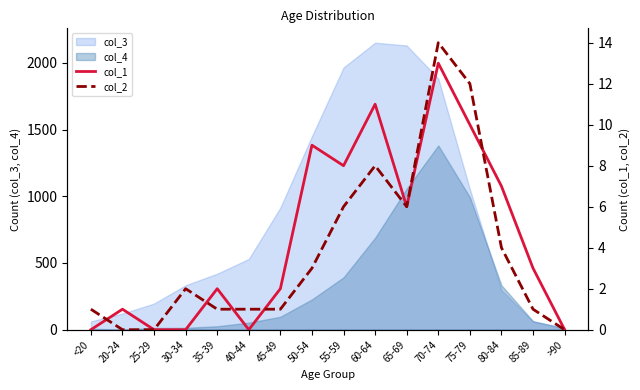

How many times do col_1 and col_2 cross each other?

5